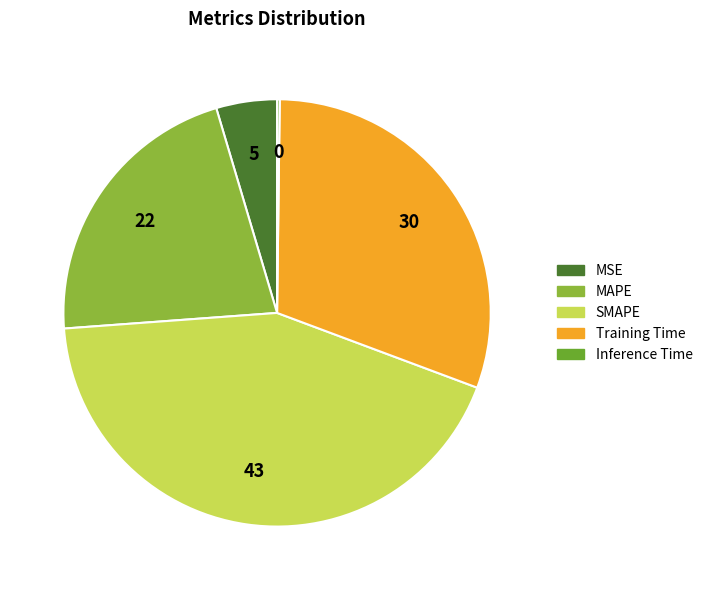

True or false: Training Time accounts for 30% of the total.

True